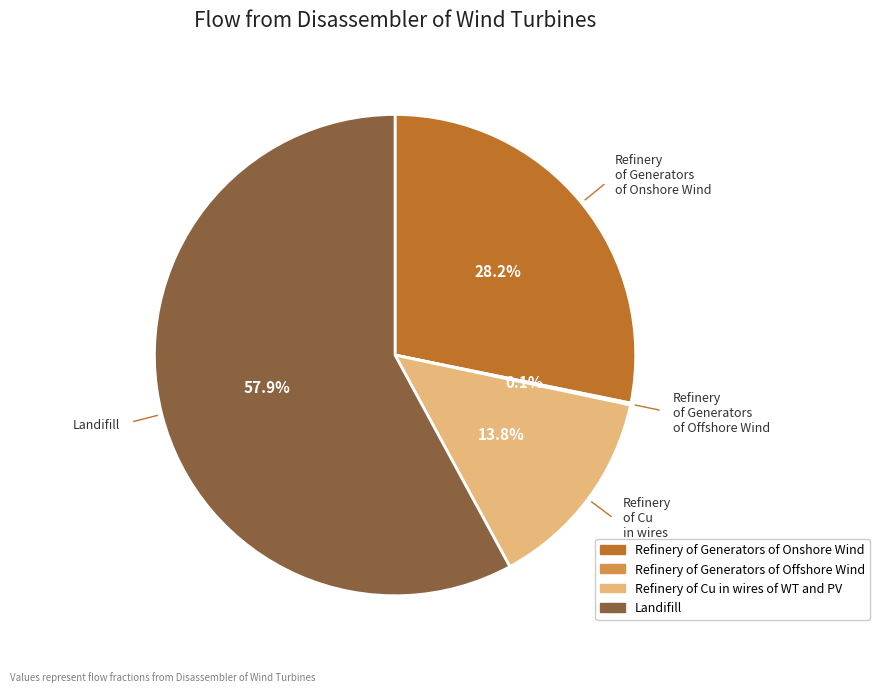

What is the largest slice in the pie chart?

Landifill